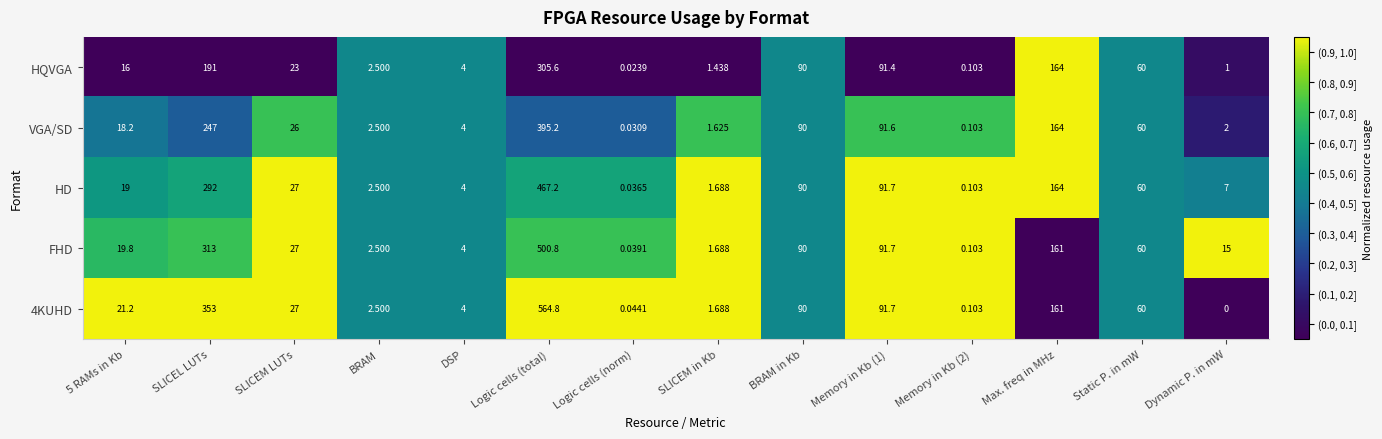

Is the value of FHD at SLICEM LUTs greater than the value of HD at SLICEL LUTs?

No